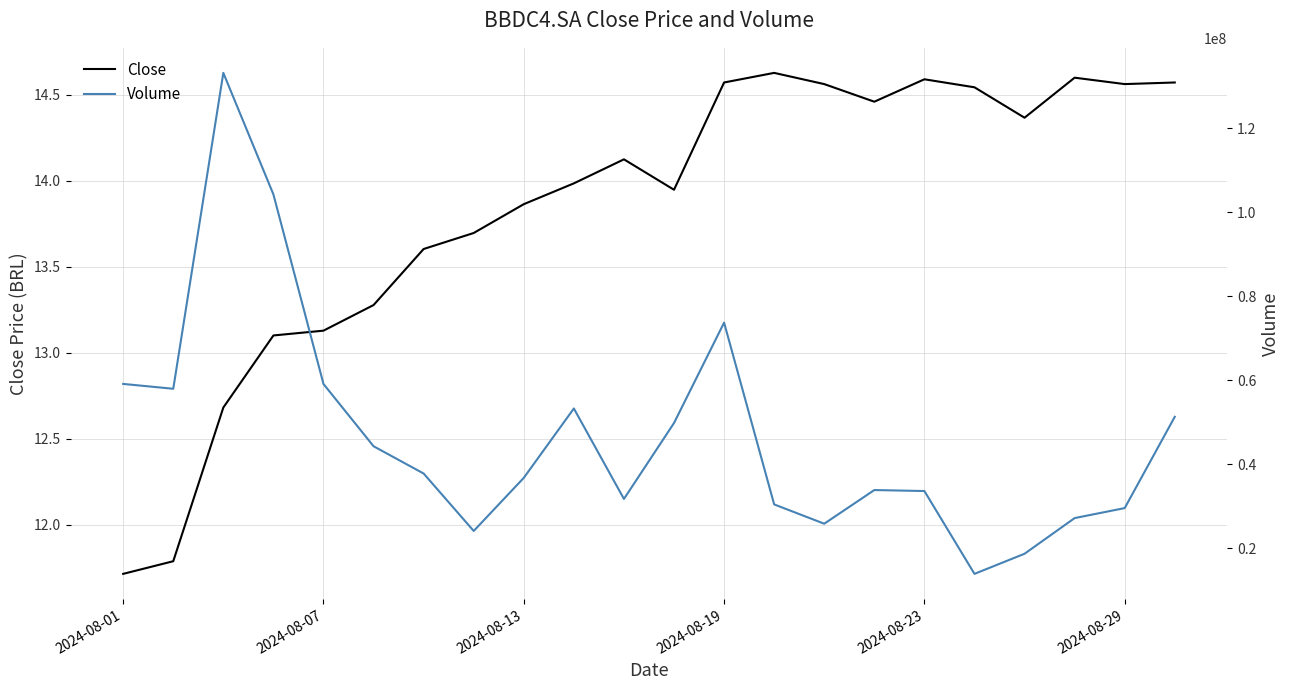

The value of Close at 2024-08-07 is 13.1. True or false?

True